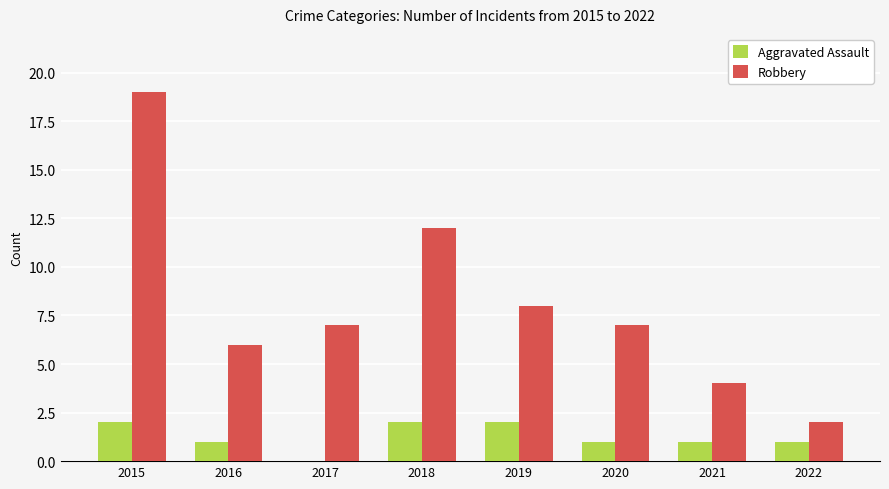

Is the value of Aggravated Assault at 2021 greater than the value of Robbery at 2019?

No